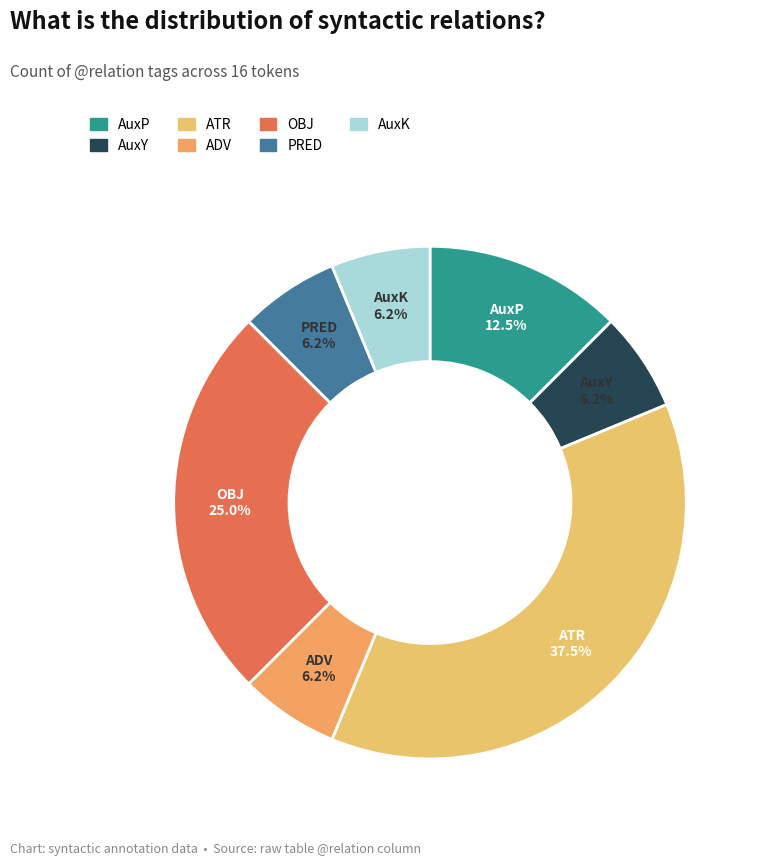

True or false: OBJ accounts for 17% of the total.

False